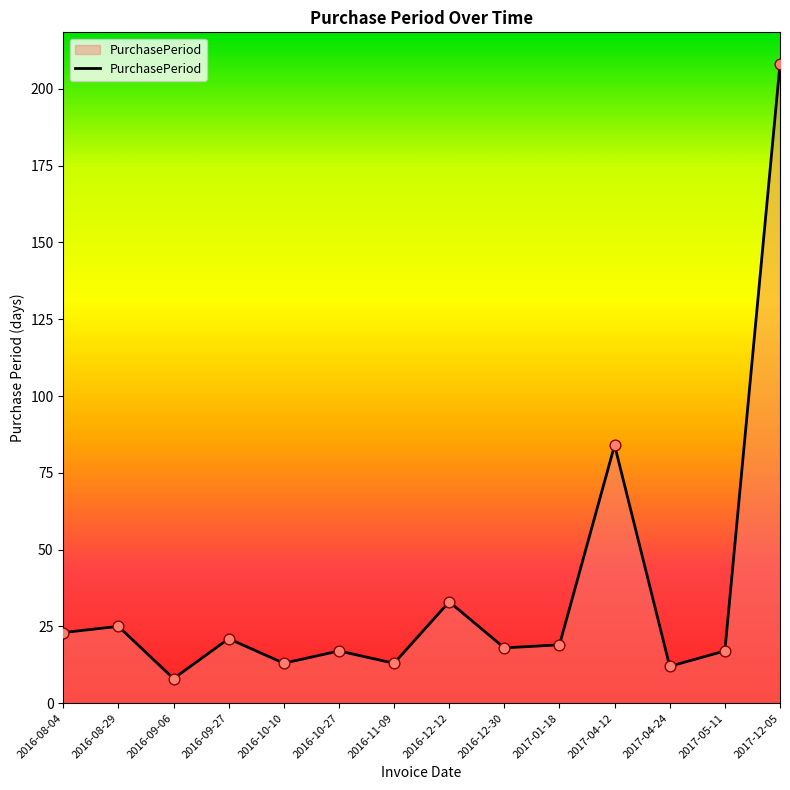

What is the change in value from 2016-09-27 to 2016-11-09?

-8